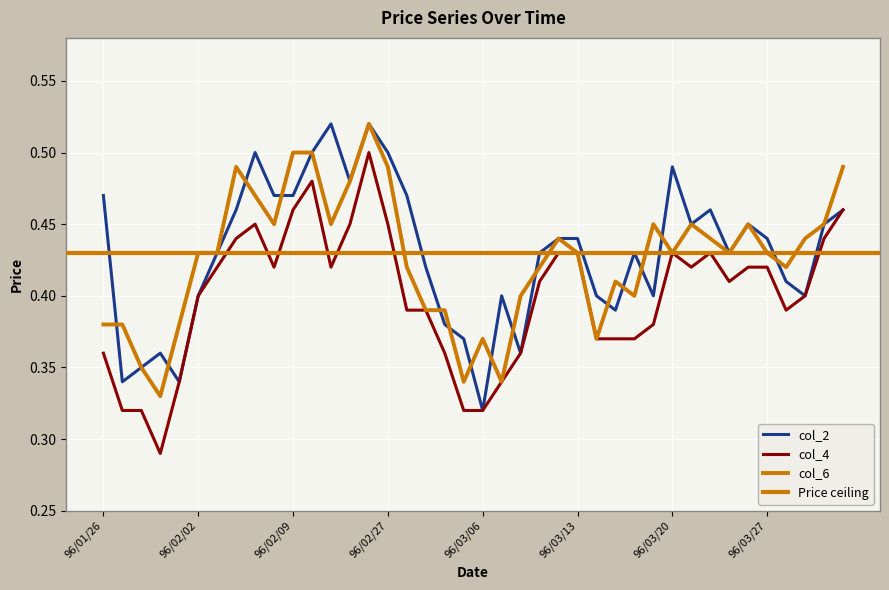

What is the sum of all col_2 values?

17.2